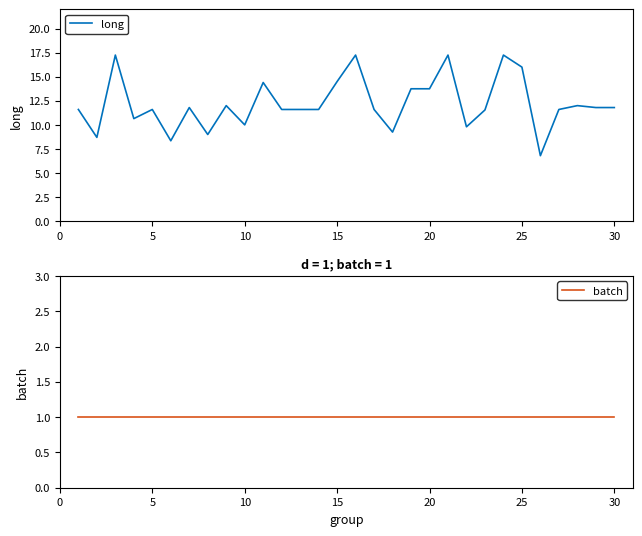

In long, how many points are higher than both neighbors (excluding endpoints)?

9